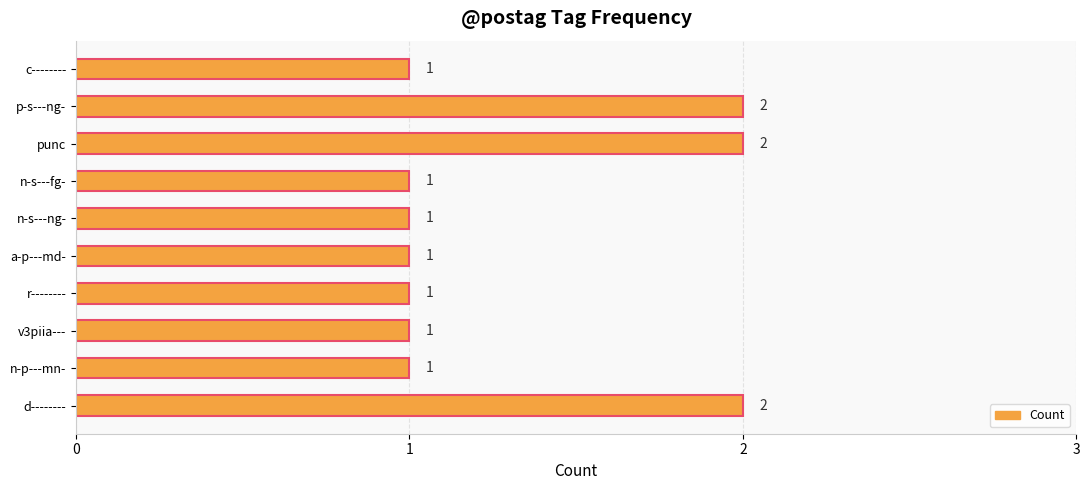

The value at n-p---mn- is 2. True or false?

False